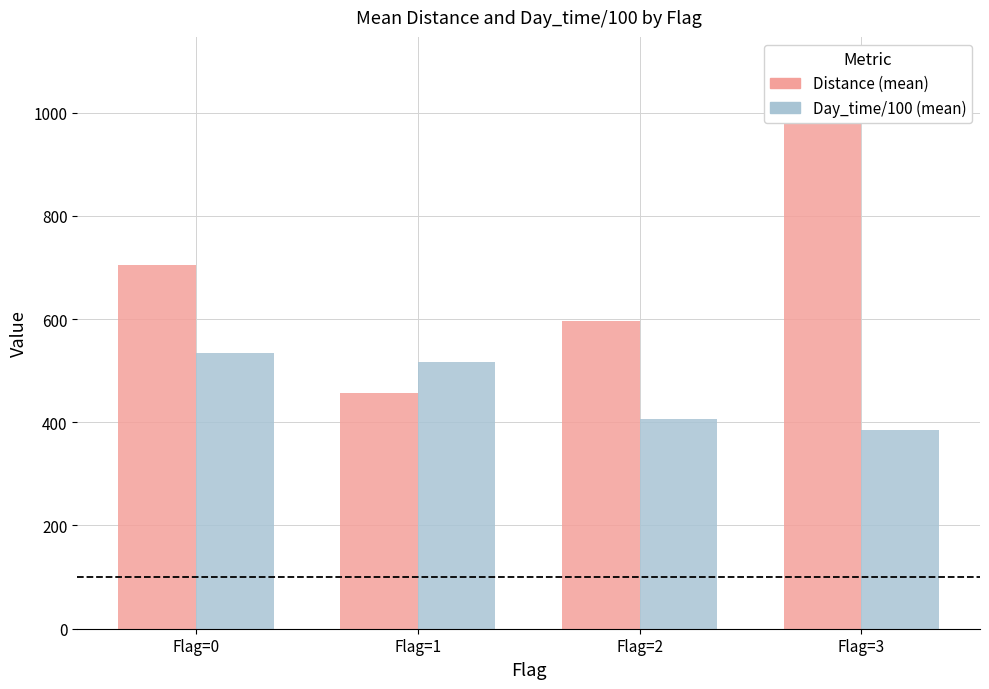

Count the number of categories in the chart.

4